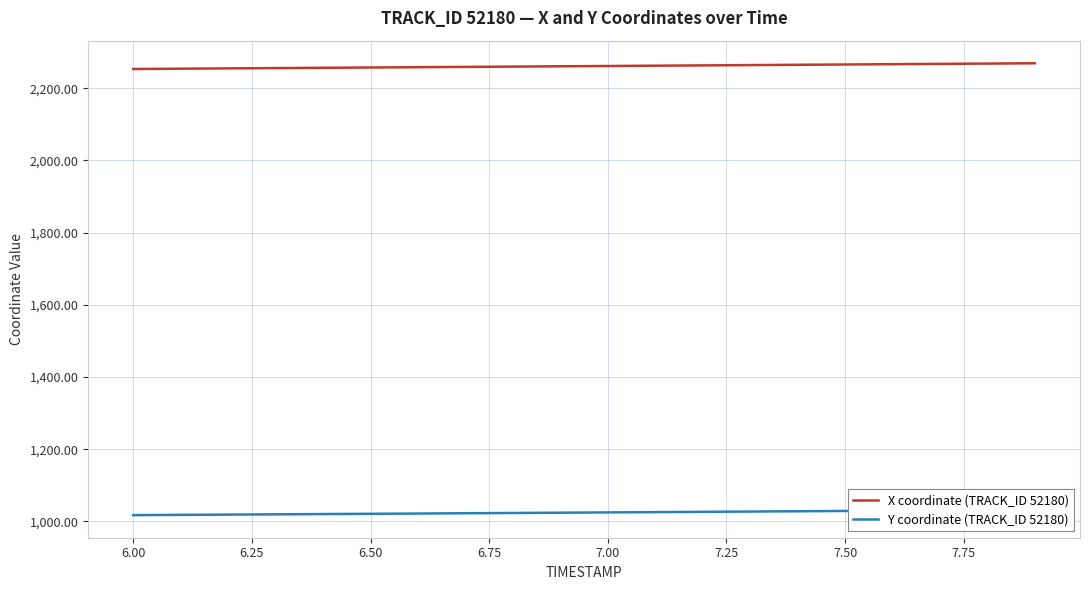

The value of X coordinate (TRACK_ID 52180) at 6.50 is 2257.7. True or false?

True